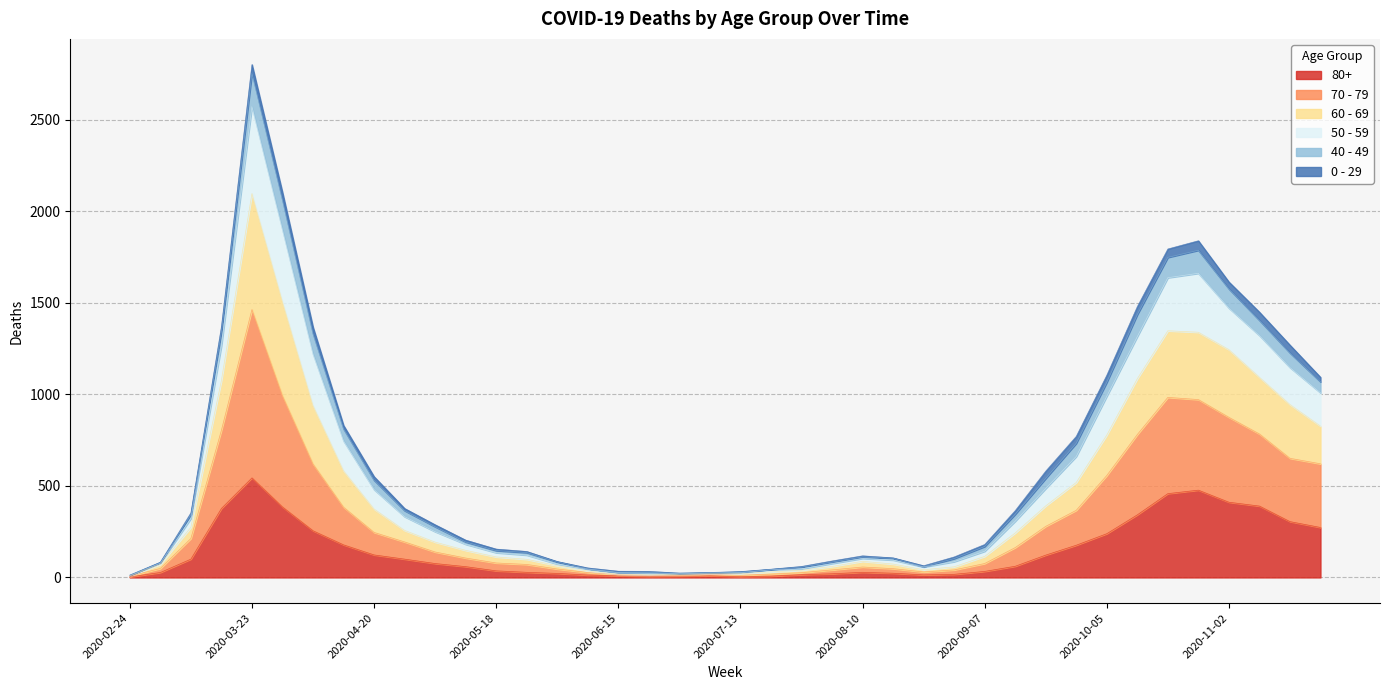

At which category is the sum across all series the highest?

2020-03-23